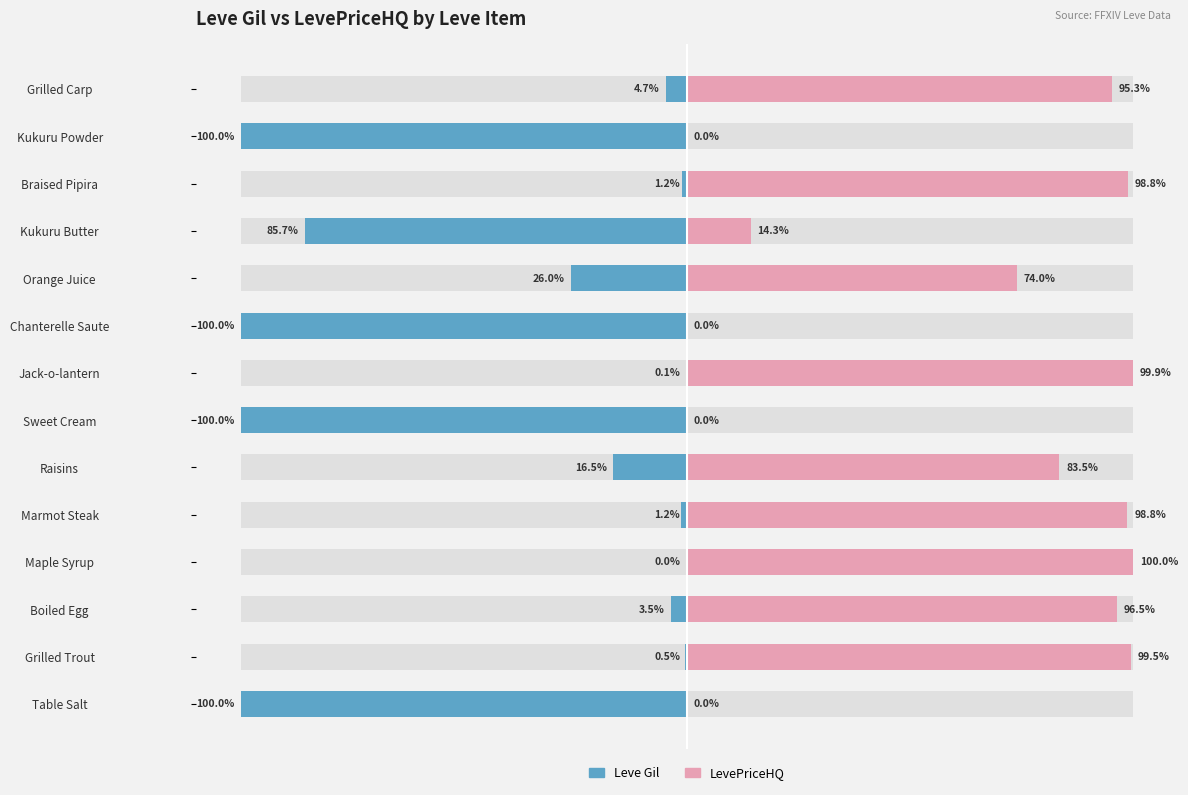

What is the value of the Leve Gil bar at the 11th from the left?

-85.7